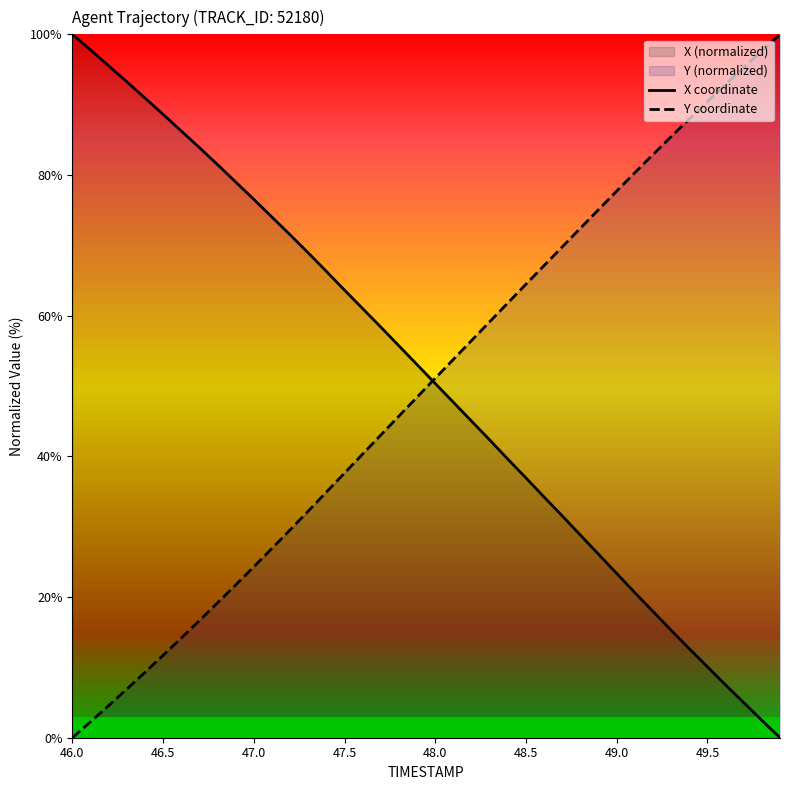

What is the spread (max minus min) of values at 47.5?

26.0